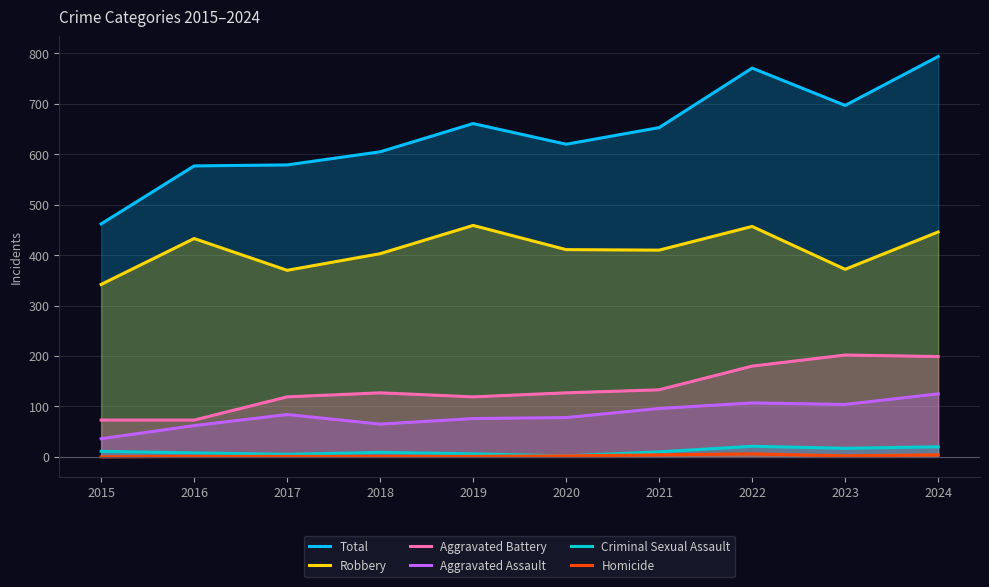

The value of Criminal Sexual Assault at 2018 is 9. True or false?

True